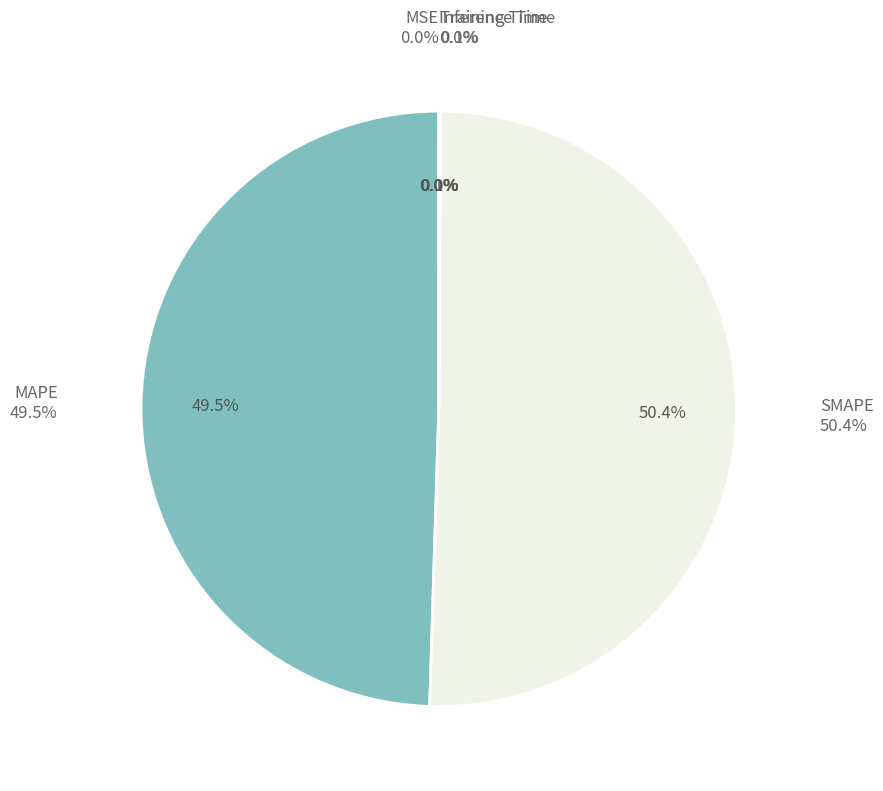

Do Inference Time and MAPE together represent more than half of the pie?

No